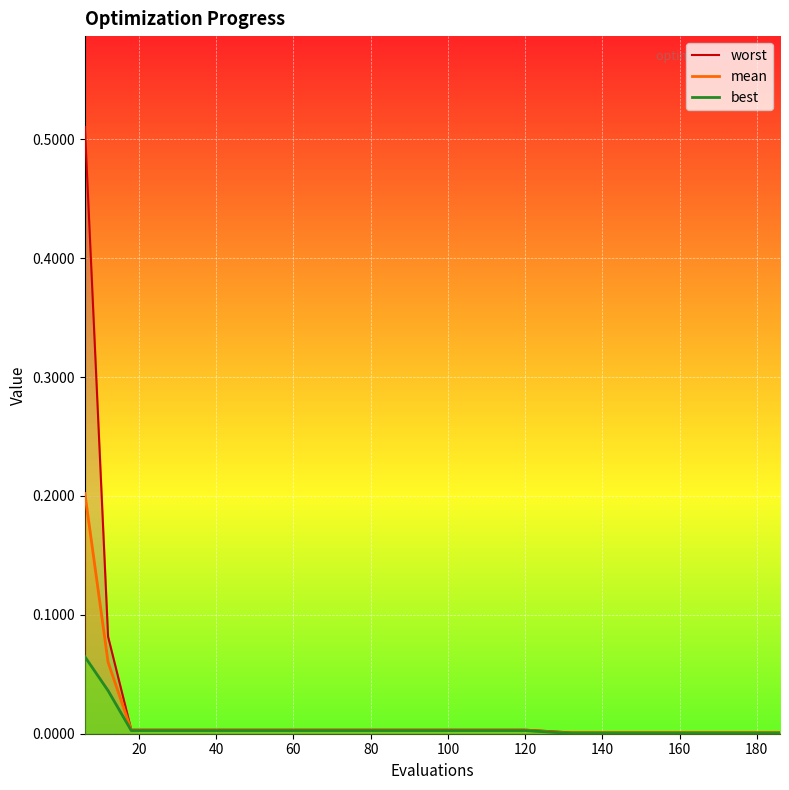

Is it true that best equals 0.0 at 21?

False